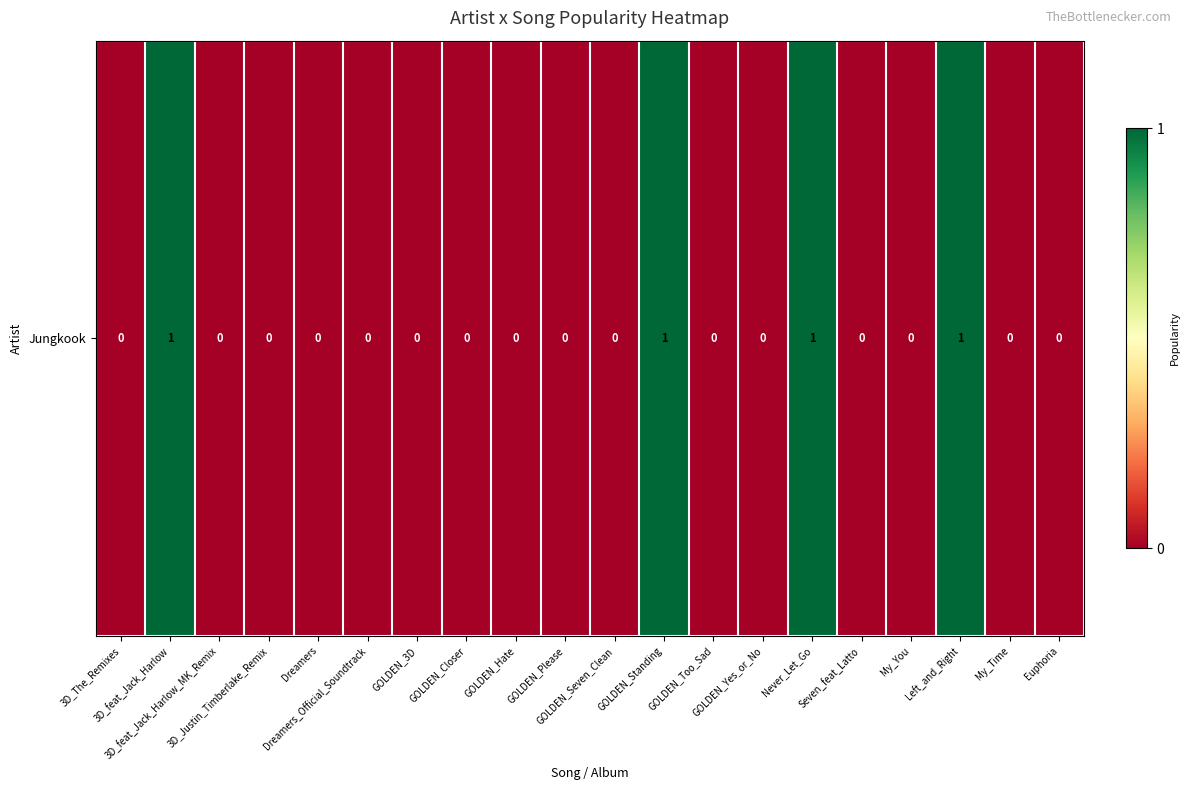

Reading left to right, extract all data points from this chart.

3D_The_Remixes=0	3D_feat_Jack_Harlow=1	3D_feat_Jack_Harlow_MK_Remix=0	3D_Justin_Timberlake_Remix=0	Dreamers=0	Dreamers_Official_Soundtrack=0	GOLDEN_3D=0	GOLDEN_Closer=0	GOLDEN_Hate=0	GOLDEN_Please=0	GOLDEN_Seven_Clean=0	GOLDEN_Standing=1	GOLDEN_Too_Sad=0	GOLDEN_Yes_or_No=0	Never_Let_Go=1	Seven_feat_Latto=0	My_You=0	Left_and_Right=1	My_Time=0	Euphoria=0